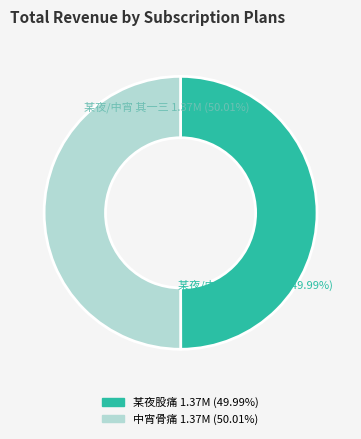

Is there any slice that represents more than half of the pie?

Yes